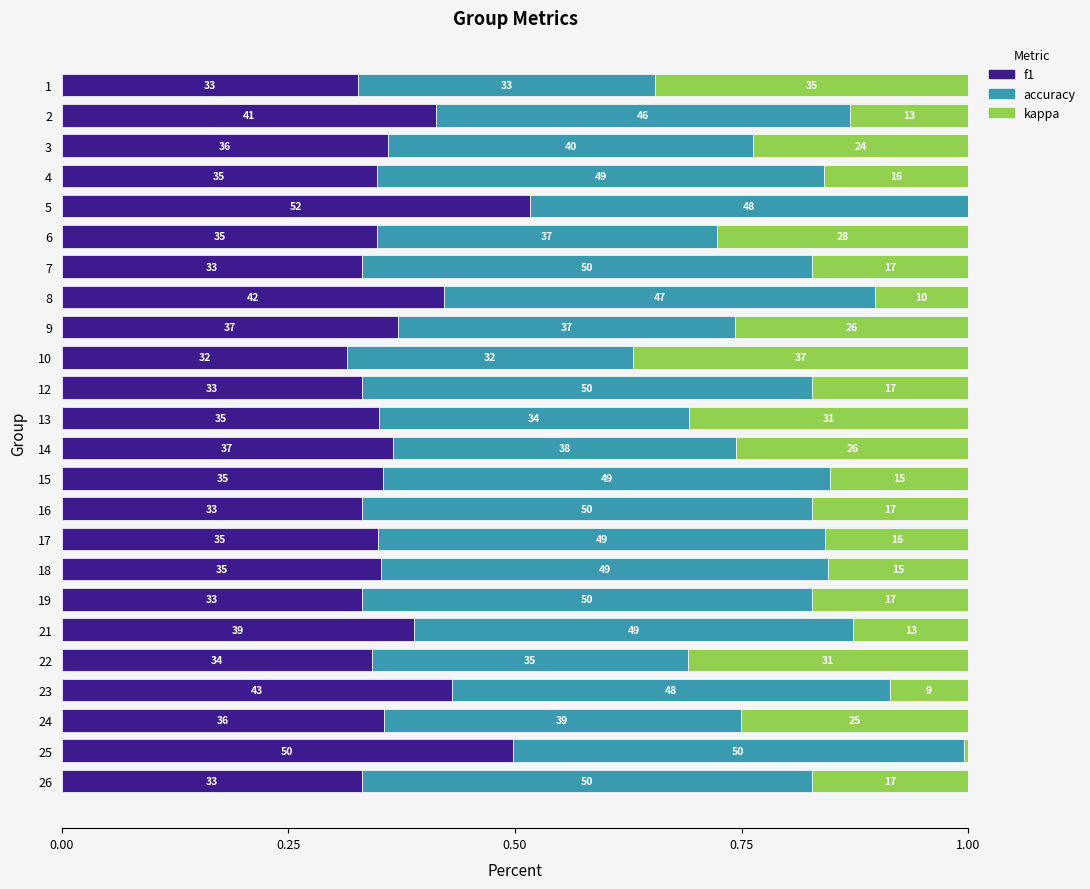

What are all the series names shown in the legend?

f1, accuracy, kappa